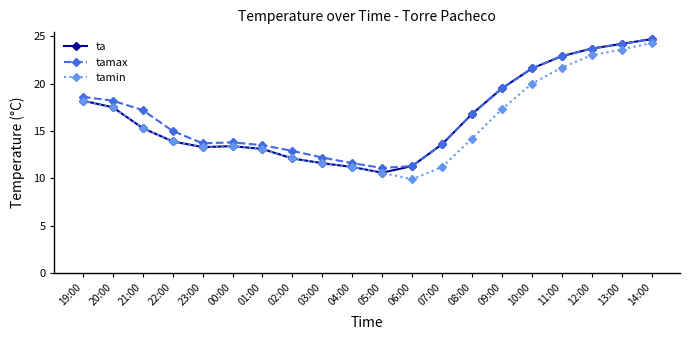

What is the label of the 17th point from the right?

22:00